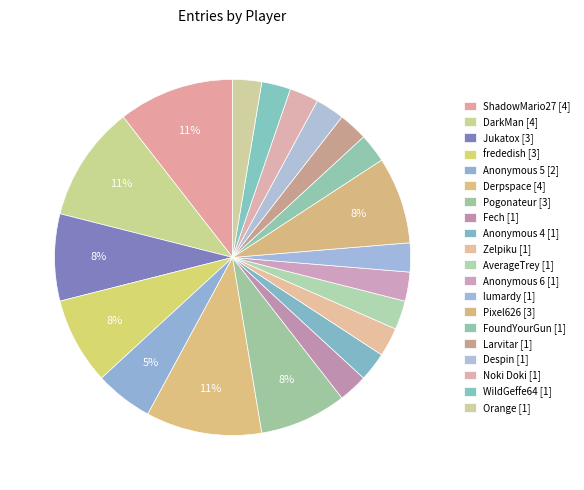

How many slices are in this pie chart?

20